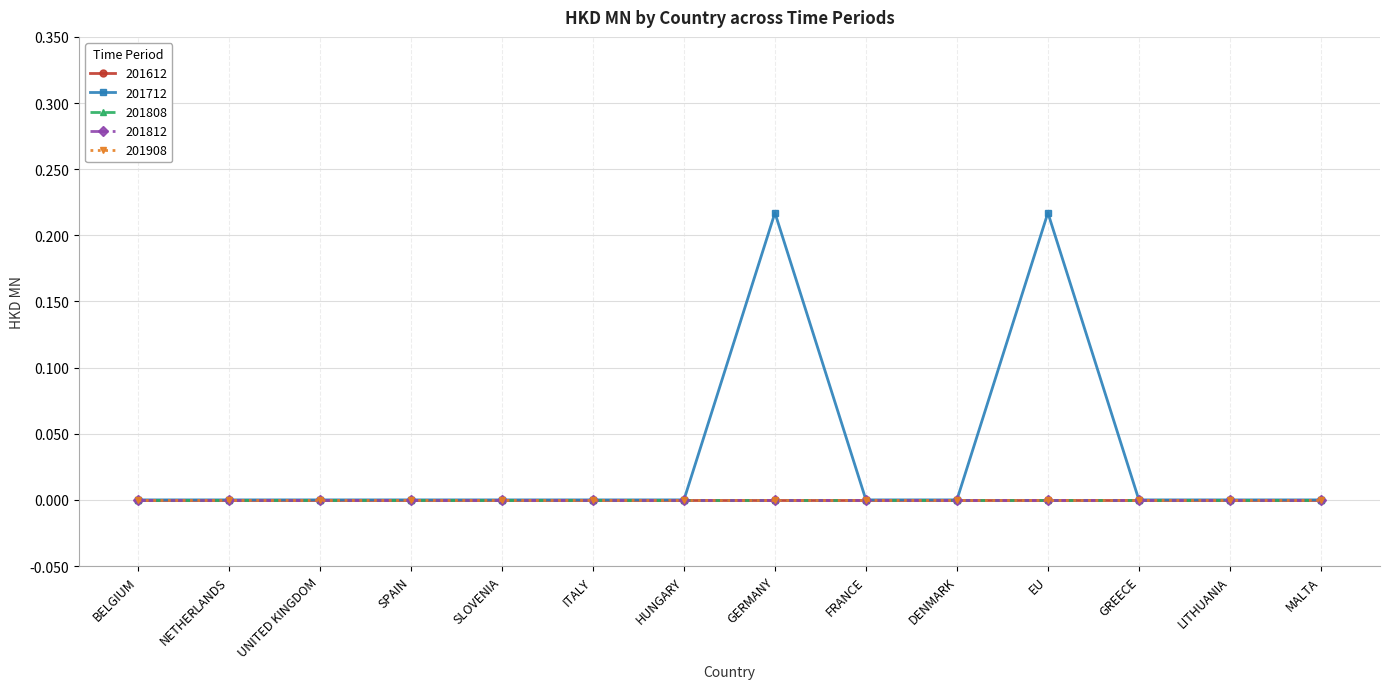

Which series has the largest range (max minus min)?

201712